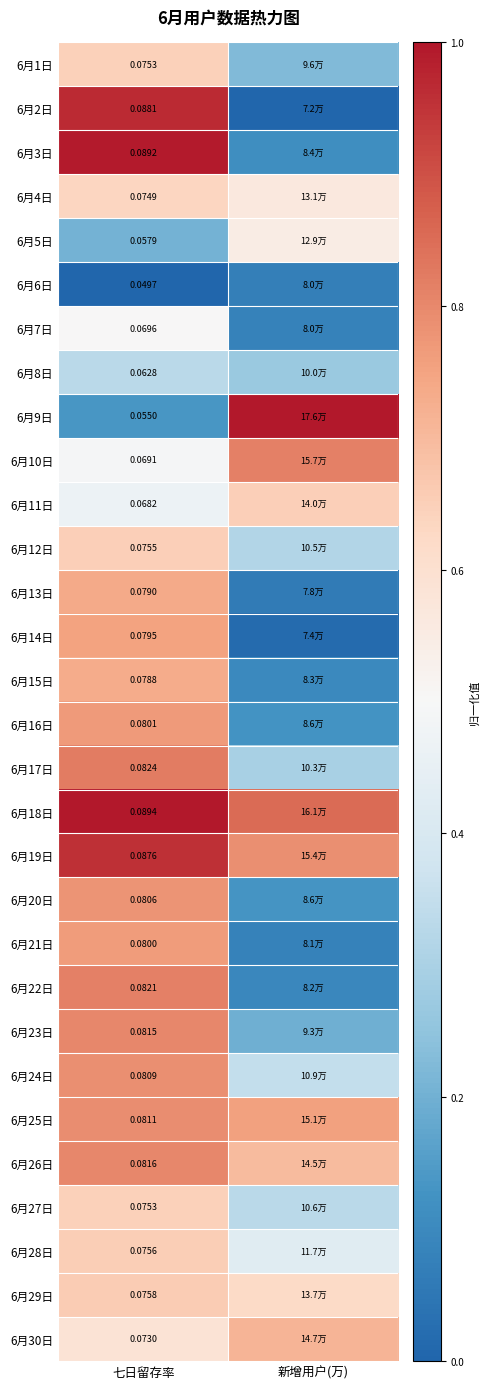

Where is 6月23日 nearest to the value 0?

新增用户(万)